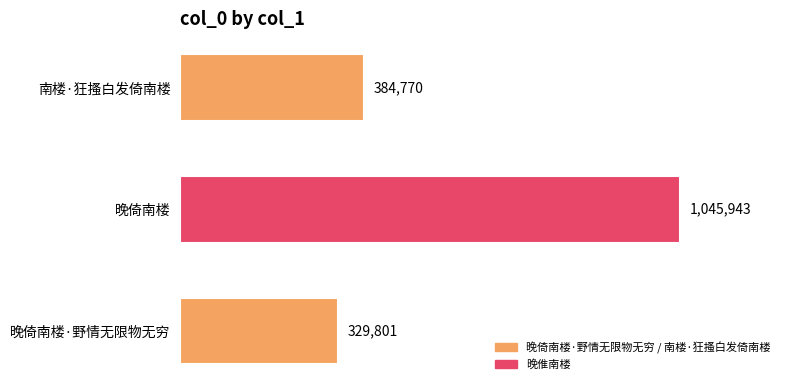

Is it true that the value at 晚倚南楼·野情无限物无穷 is 592009?

False